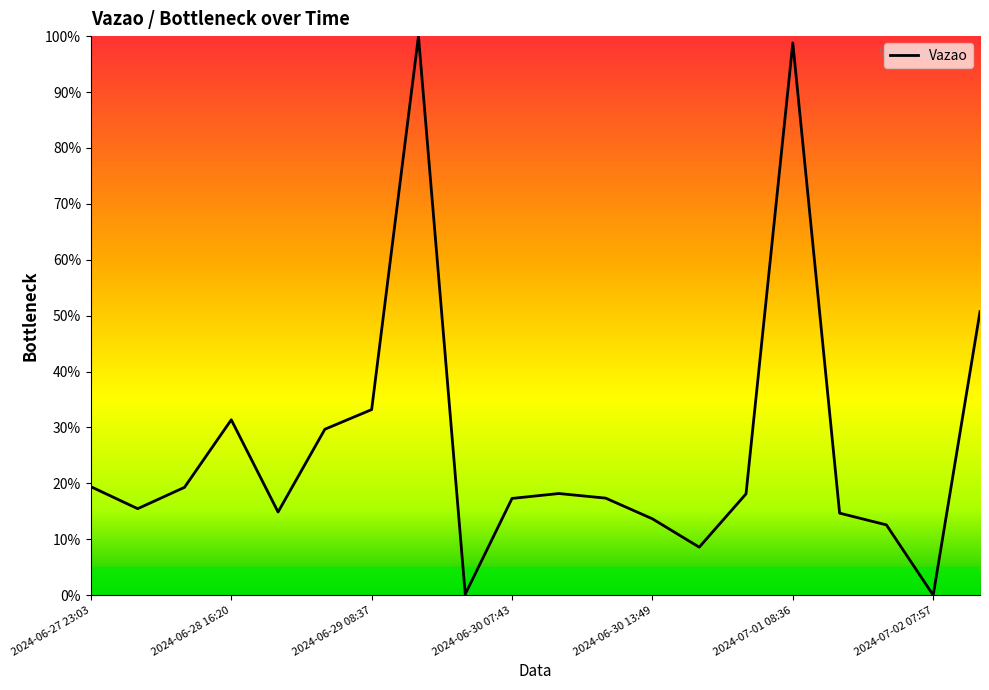

What is the difference between the maximum and minimum values?

100.0